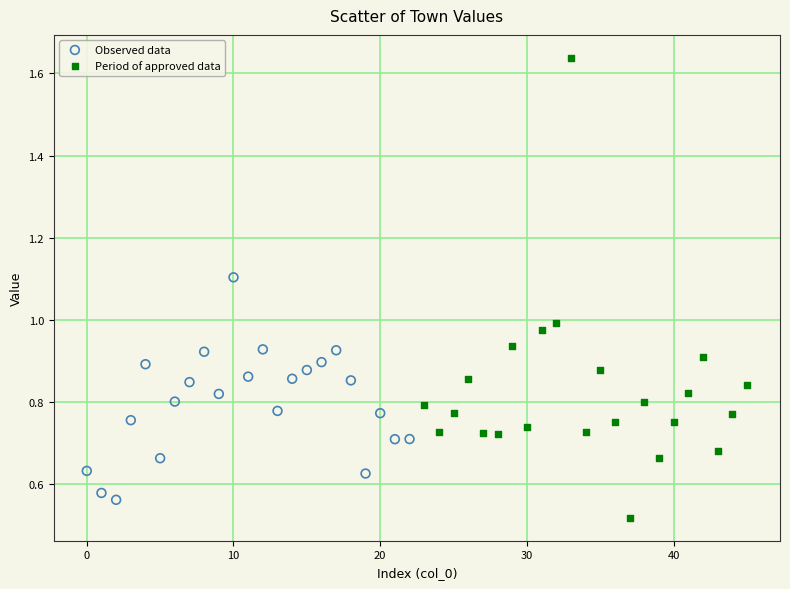

Which series has the widest spread of Y values?

Period of approved data